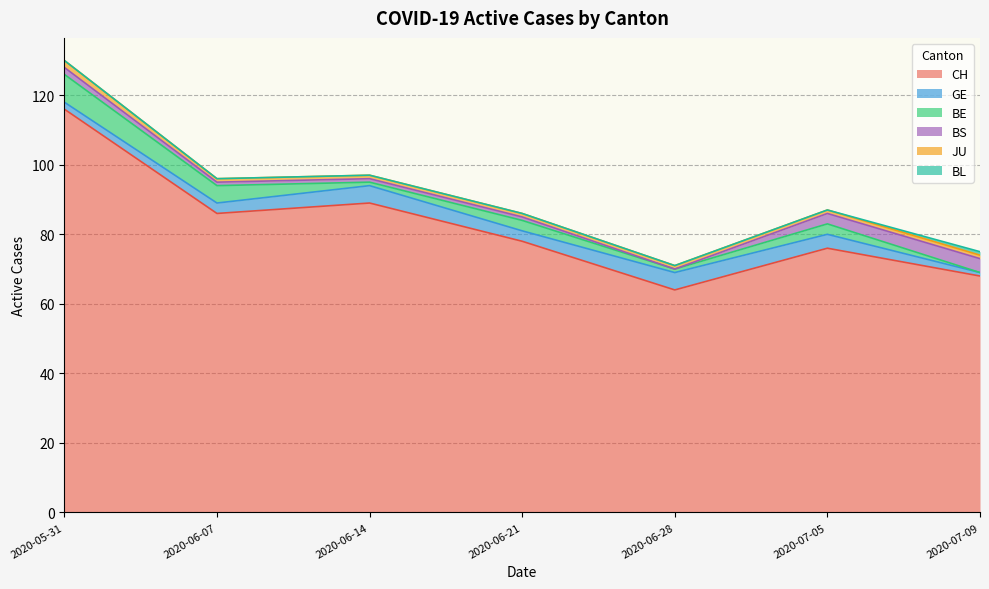

At which label does CH reach its peak?

2020-05-31